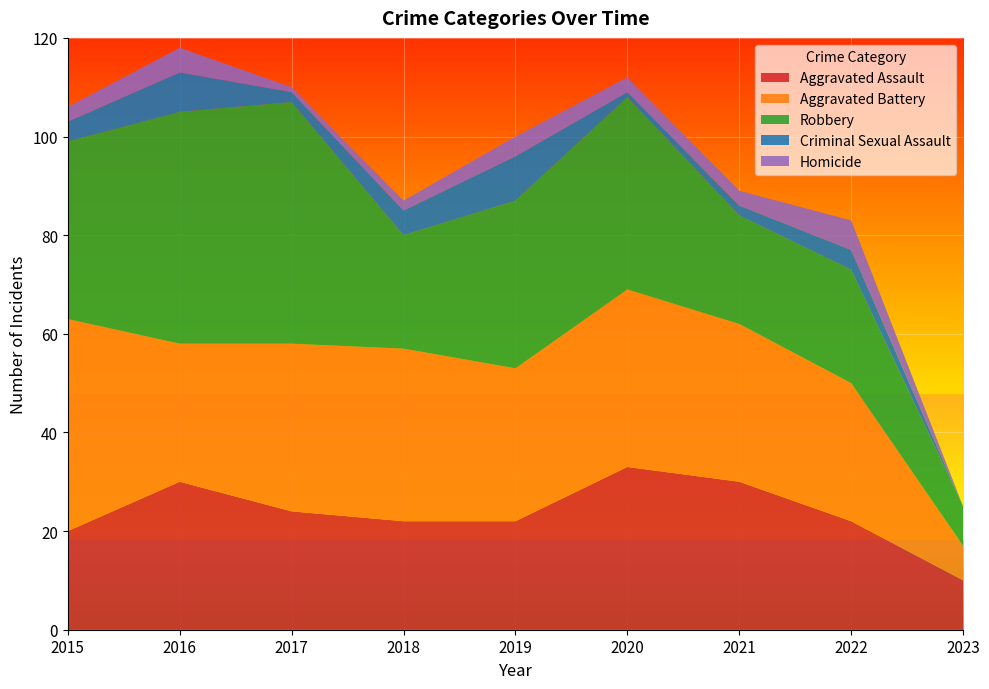

Reading right to left, list all the values displayed in this chart.

Aggravated Assault: 2023=10	2022=22	2021=30	2020=33	2019=22	2018=22	2017=24	2016=30	2015=20
Aggravated Battery: 2023=7	2022=28	2021=32	2020=36	2019=31	2018=35	2017=34	2016=28	2015=43
Robbery: 2023=8	2022=23	2021=22	2020=39	2019=34	2018=23	2017=49	2016=47	2015=36
Criminal Sexual Assault: 2023=0	2022=4	2021=2	2020=1	2019=9	2018=5	2017=2	2016=8	2015=4
Homicide: 2023=0	2022=6	2021=3	2020=3	2019=4	2018=2	2017=1	2016=5	2015=3